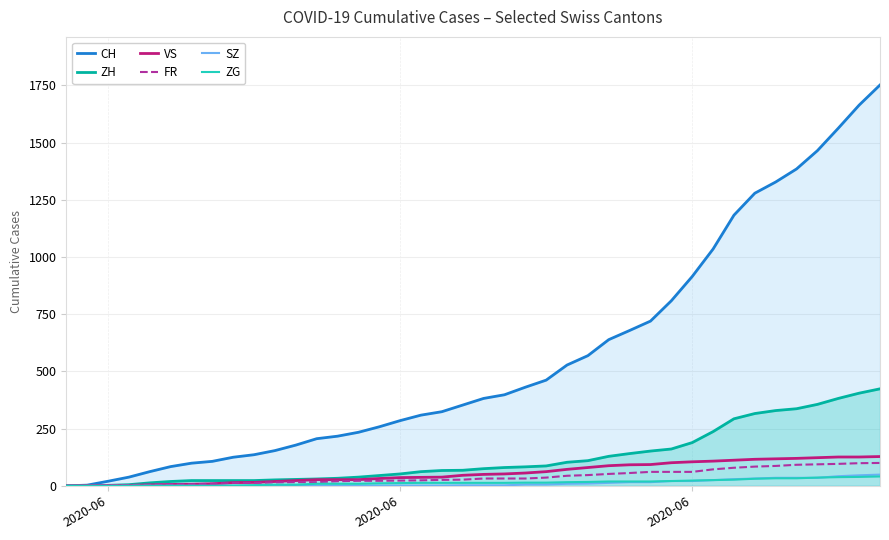

How many categories are shown in the chart?

40